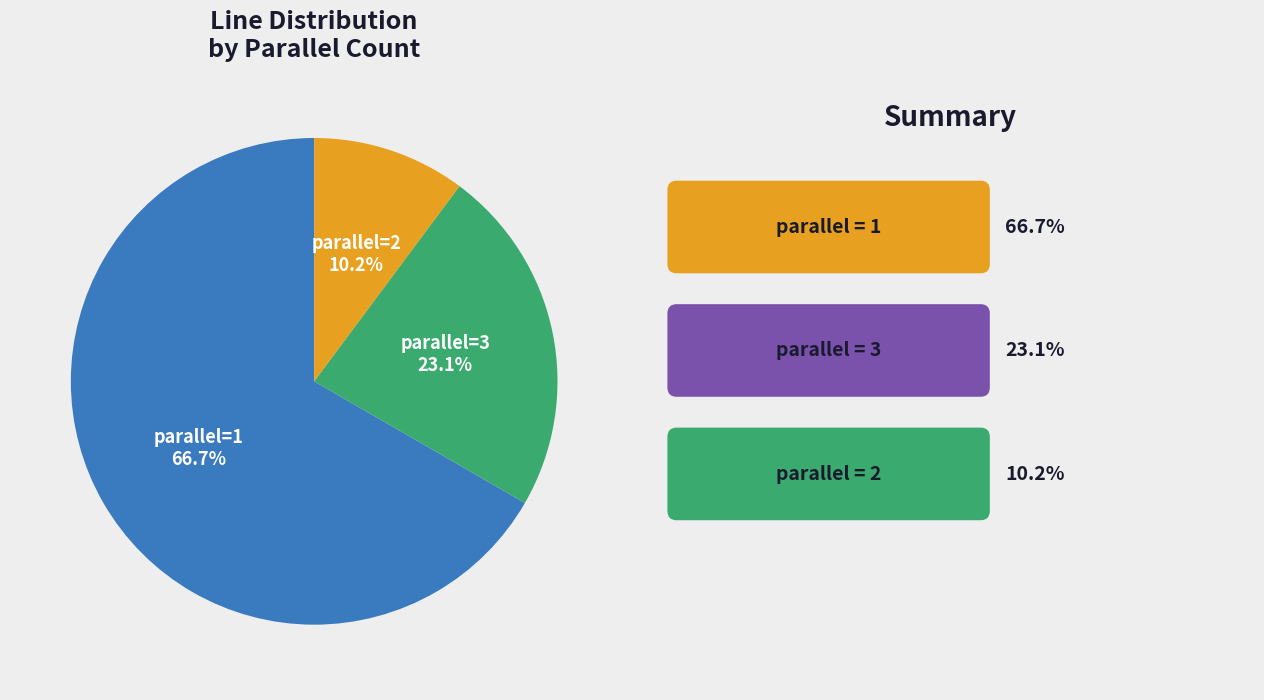

Is there a majority slice in this chart?

Yes